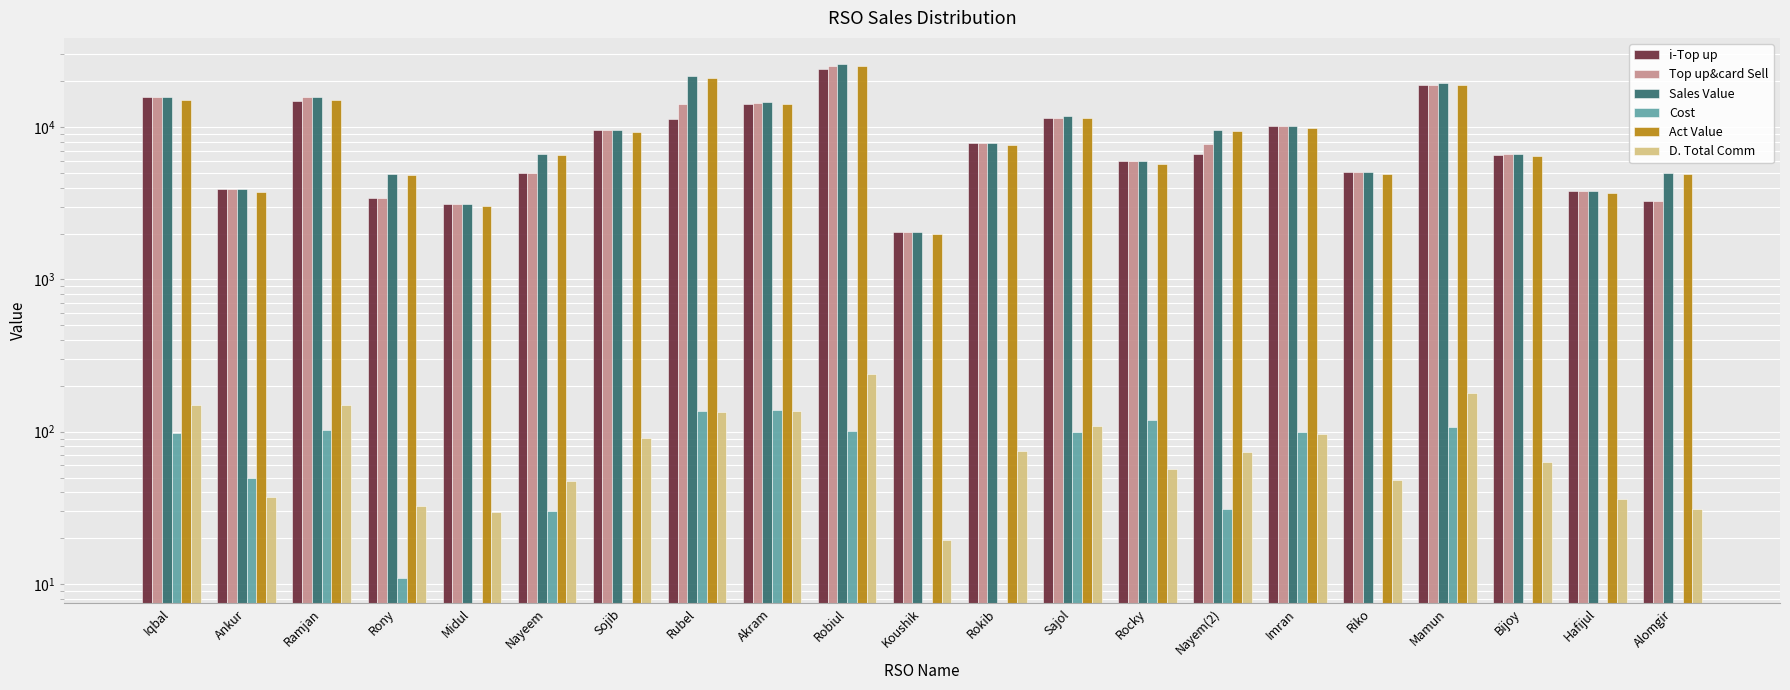

What is the difference between the maximum and minimum values in the i-Top up series?

22111.0